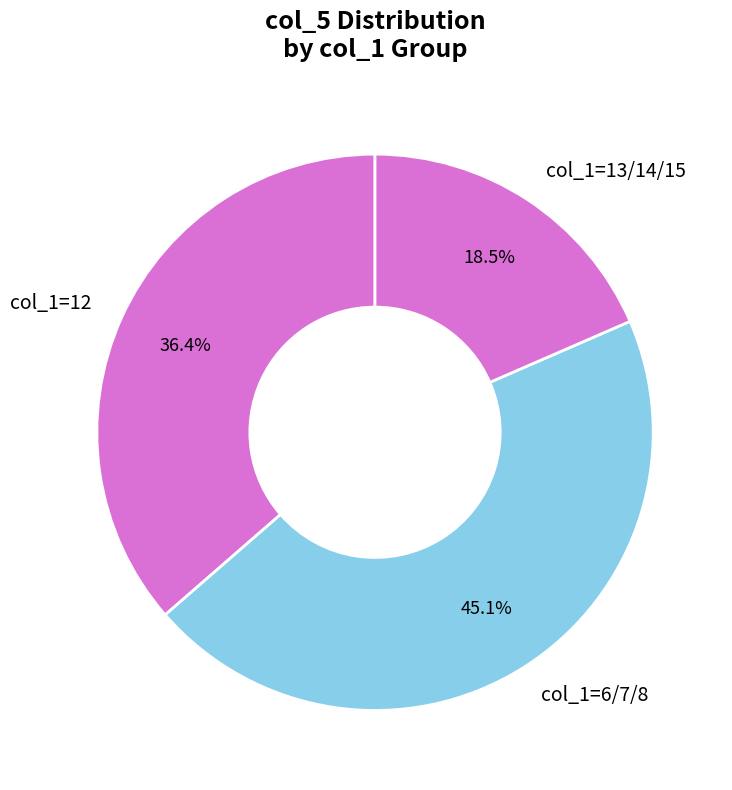

Which slice is the largest?

col_1=6/7/8